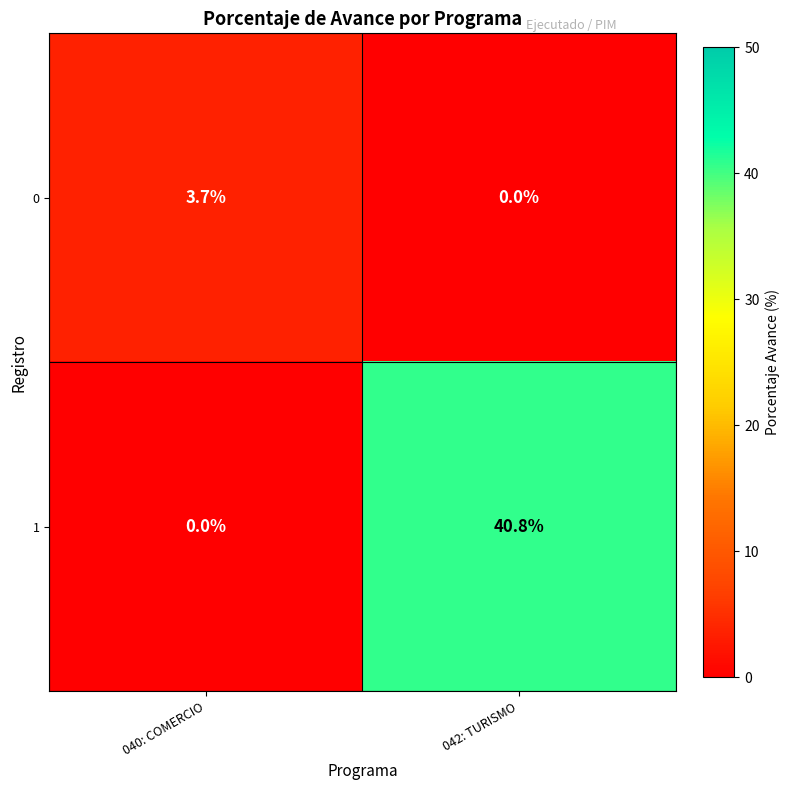

The 1 series shows 0.0 at 040: COMERCIO. True or false?

True